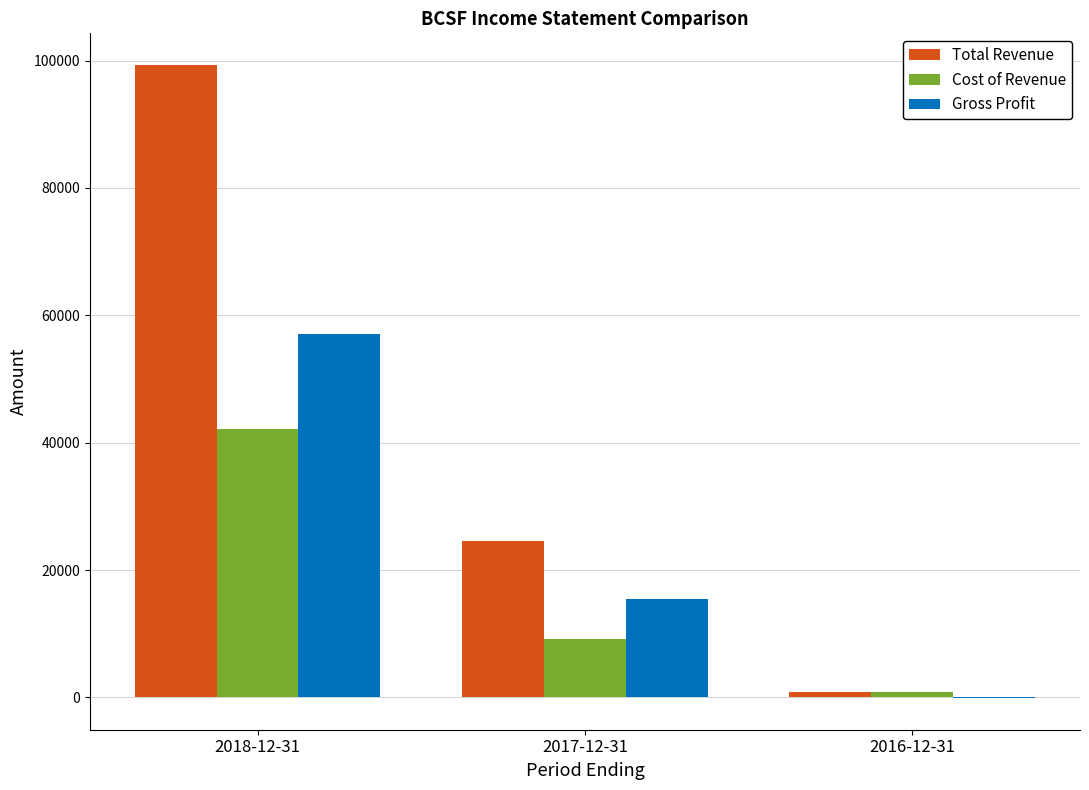

Reading left to right, what are all the values shown in this chart?

Total Revenue: 99300	24600	900
Cost of Revenue: 42200	9100	900
Gross Profit: 57100	15500	-100